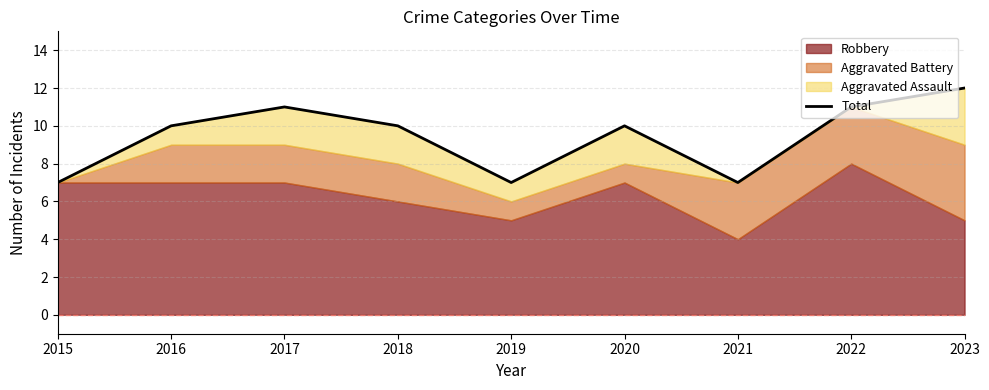

The value at 2021 is 12. True or false?

False